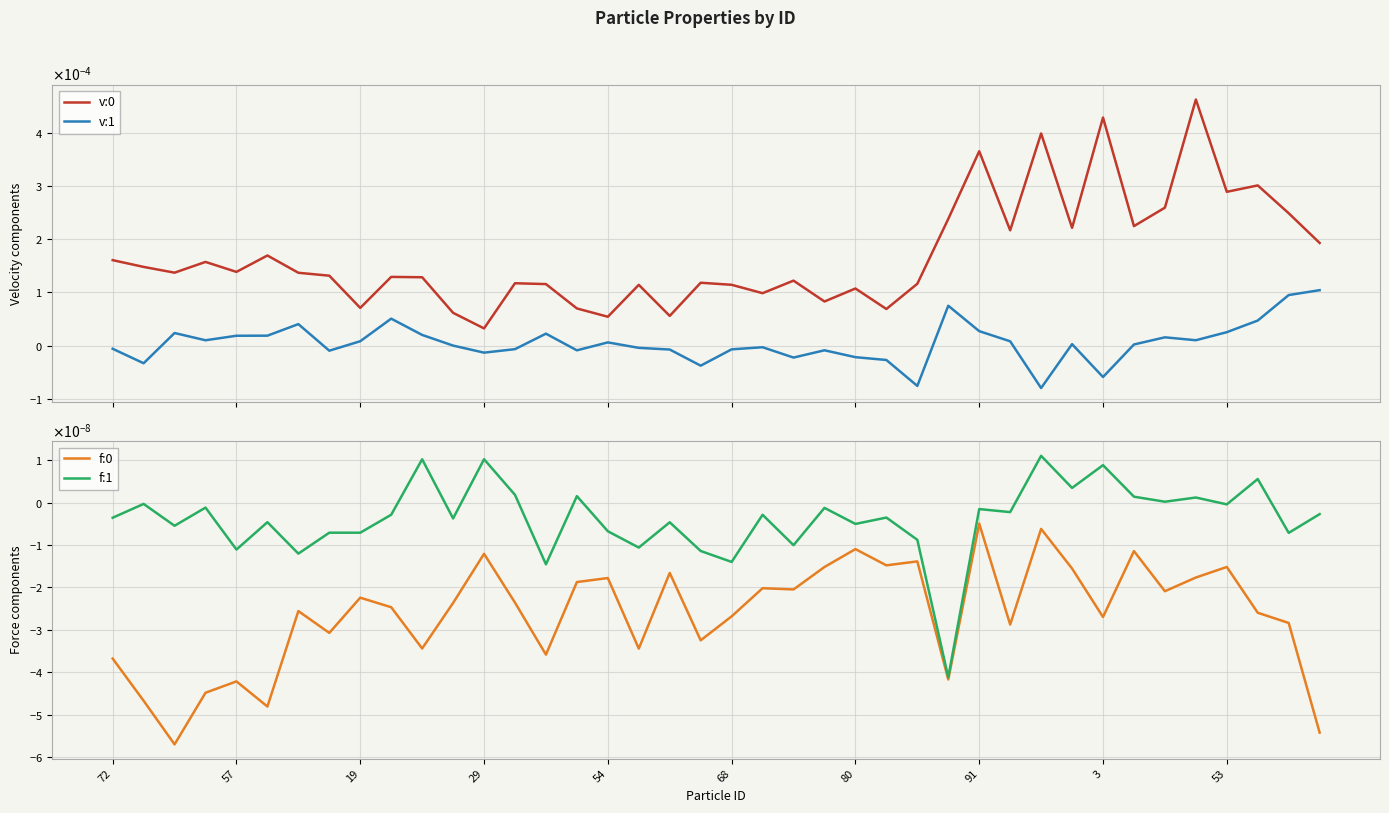

Between 24 and 39, which is larger?

39